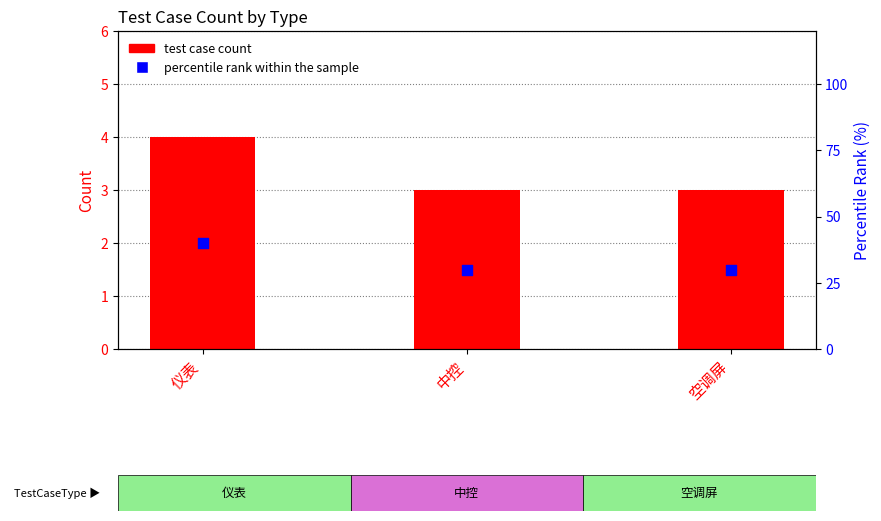

Which series contains the highest Y value?

percentile rank within the sample